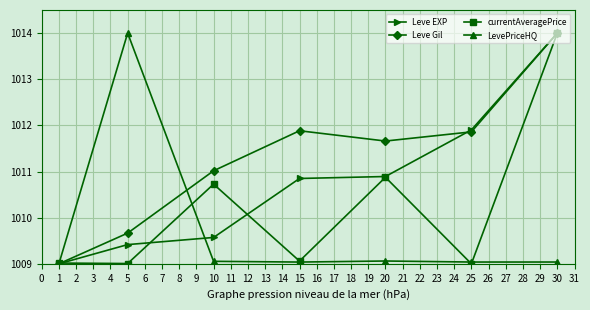

At how many categories does at least one series exceed 1013?

2